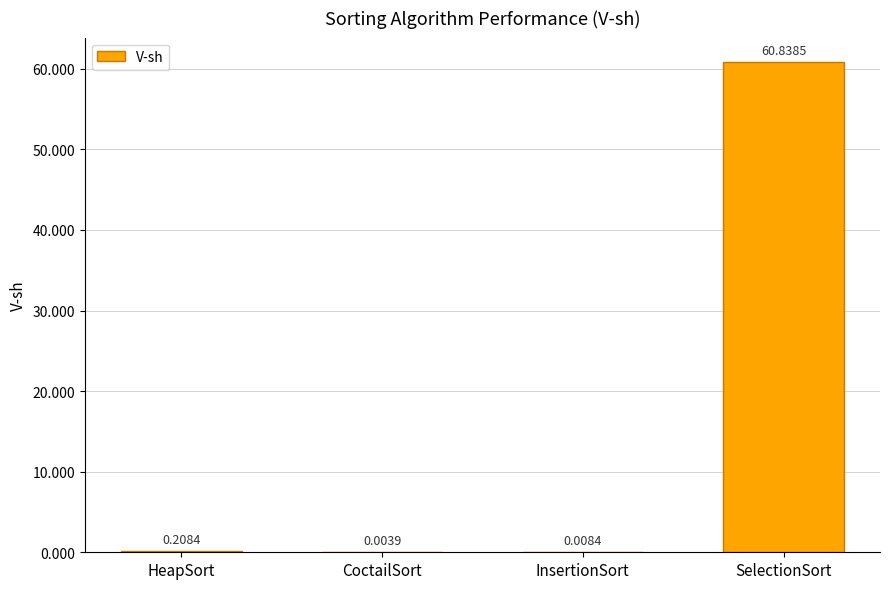

Which label corresponds to the largest value in the chart?

SelectionSort